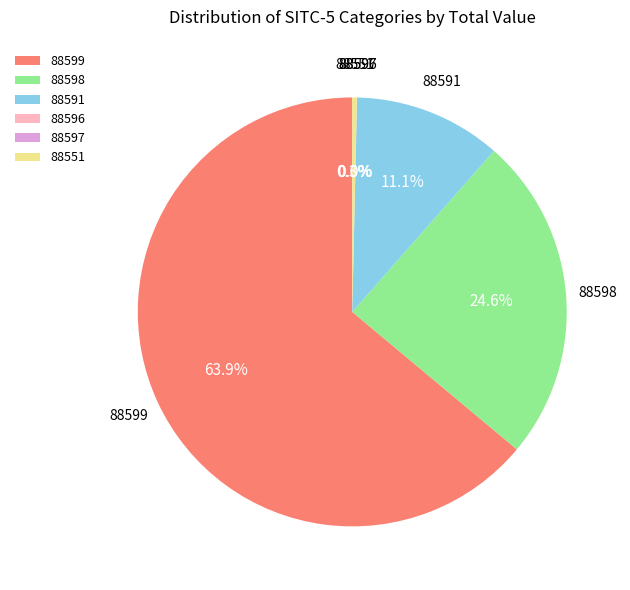

To the nearest percent, what is the difference between the largest and smallest slice percentages?

64%